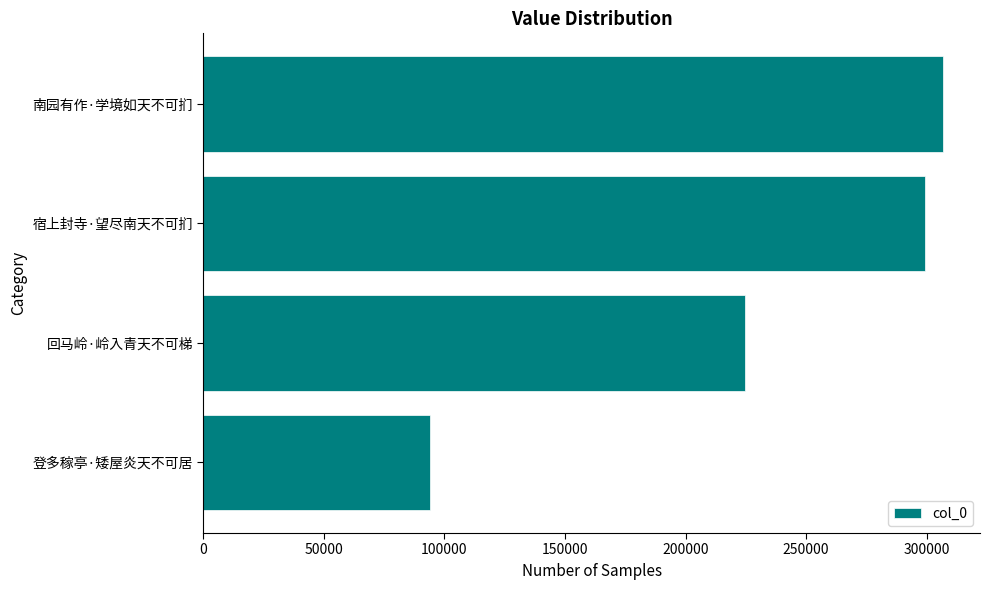

List the labels in order of value, largest first.

南园有作·学境如天不可扪, 宿上封寺·望尽南天不可扪, 回马岭·岭入青天不可梯, 登多稼亭·矮屋炎天不可居